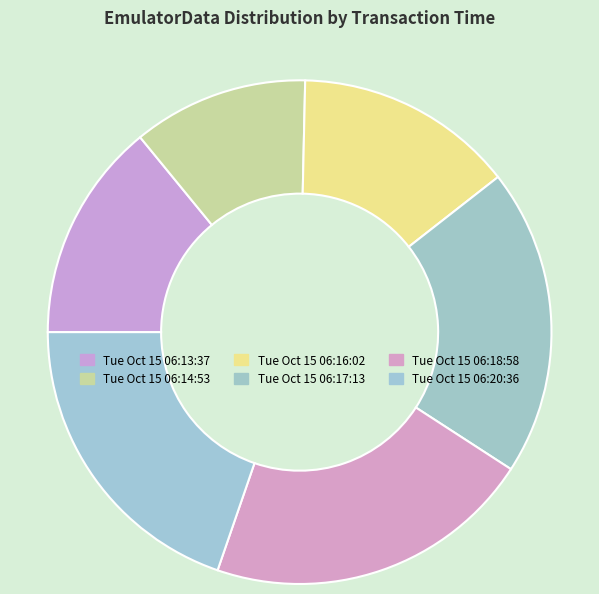

How many slices are in this pie chart?

6